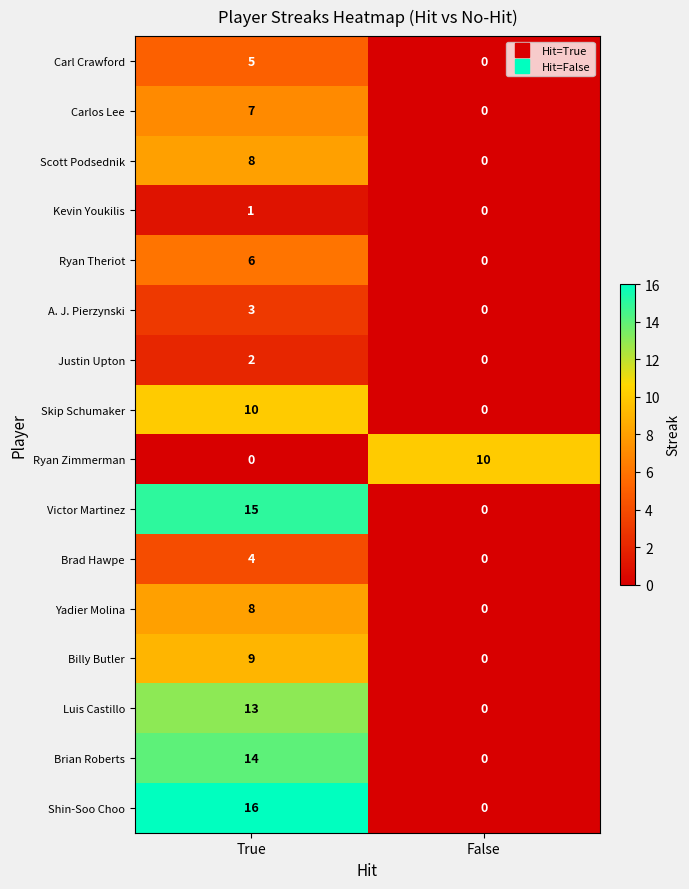

What is the total value across all series at True?

121